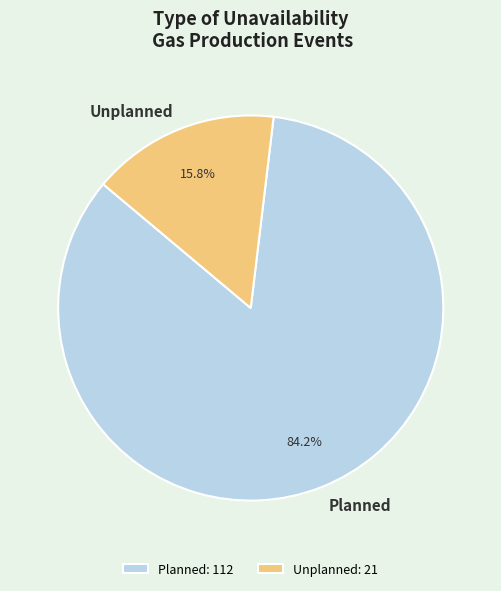

The Planned slice represents 84% of the pie. True or false?

True